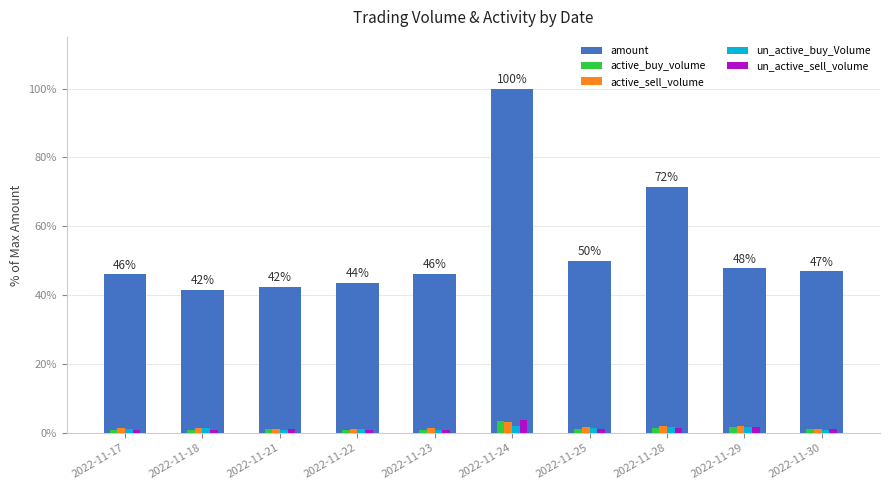

What is the sum of all active_sell_volume values?

16.6